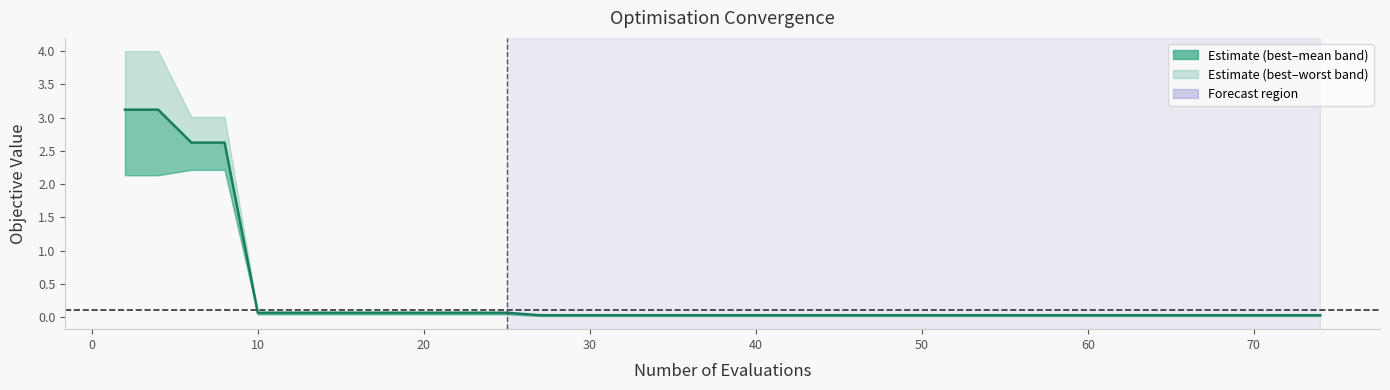

What is the difference between the maximum and second lowest values?

3.1